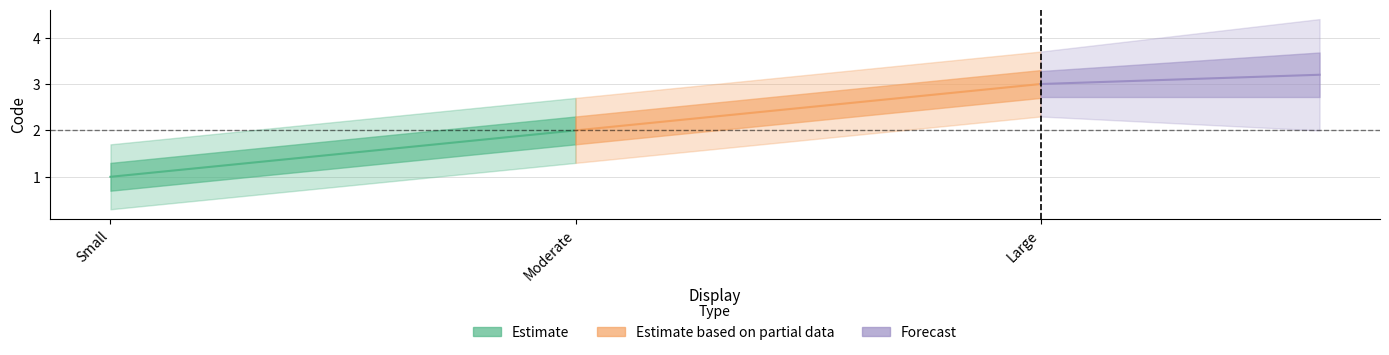

What is the difference between the second highest and minimum values?

1